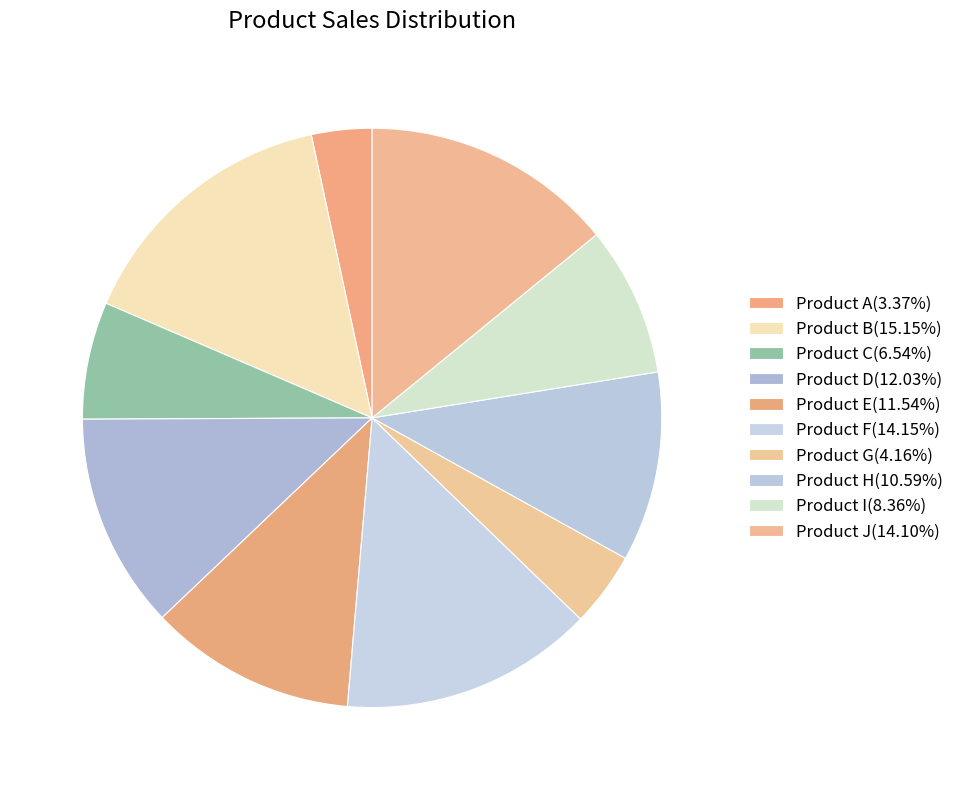

Is it true that Product F is 24% of the pie?

False